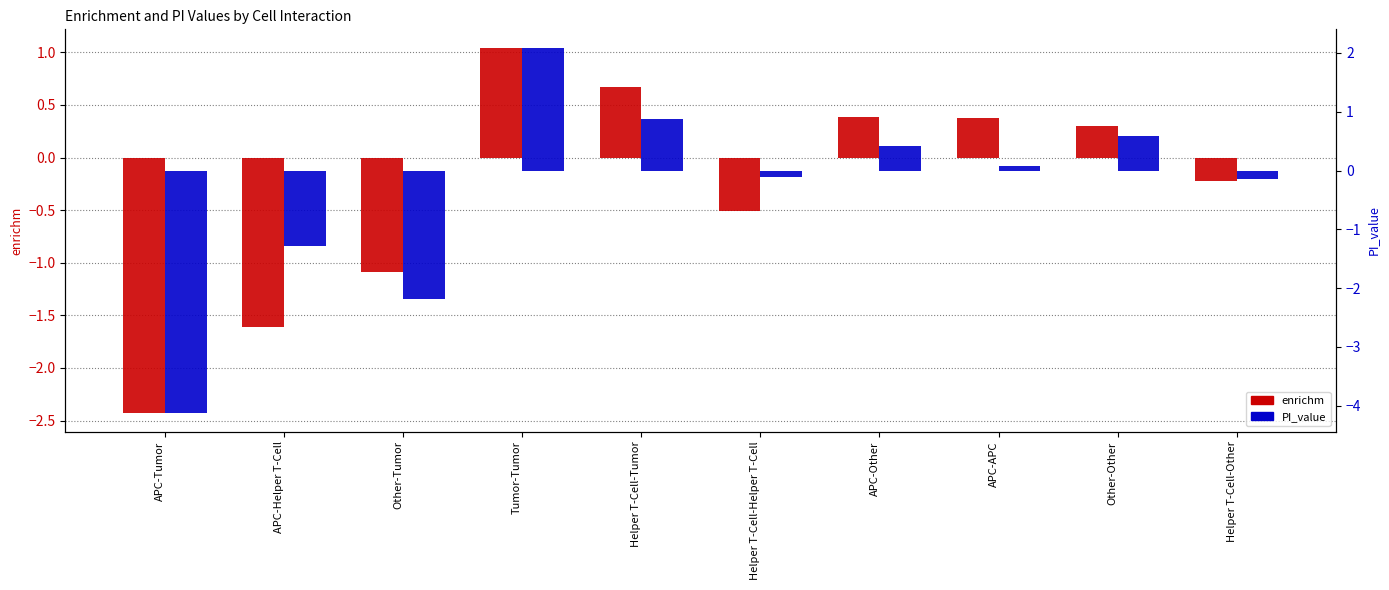

Reading left to right, extract all data points from this chart.

enrichm: APC-Tumor=-2.4	APC-Helper T-Cell=-1.6	Other-Tumor=-1.1	Tumor-Tumor=1.0	Helper T-Cell-Tumor=0.7	Helper T-Cell-Helper T-Cell=-0.5	APC-Other=0.4	APC-APC=0.4	Other-Other=0.3	Helper T-Cell-Other=-0.2
PI_value: APC-Tumor=-4.1	APC-Helper T-Cell=-1.3	Other-Tumor=-2.2	Tumor-Tumor=2.1	Helper T-Cell-Tumor=0.9	Helper T-Cell-Helper T-Cell=-0.1	APC-Other=0.4	APC-APC=0.1	Other-Other=0.6	Helper T-Cell-Other=-0.1